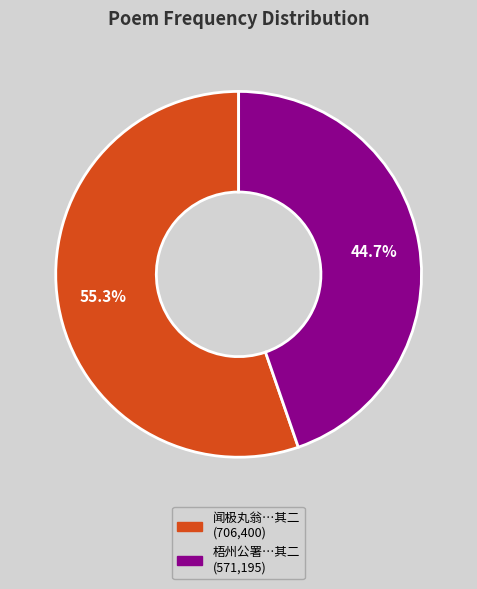

Does any single category account for the majority?

Yes